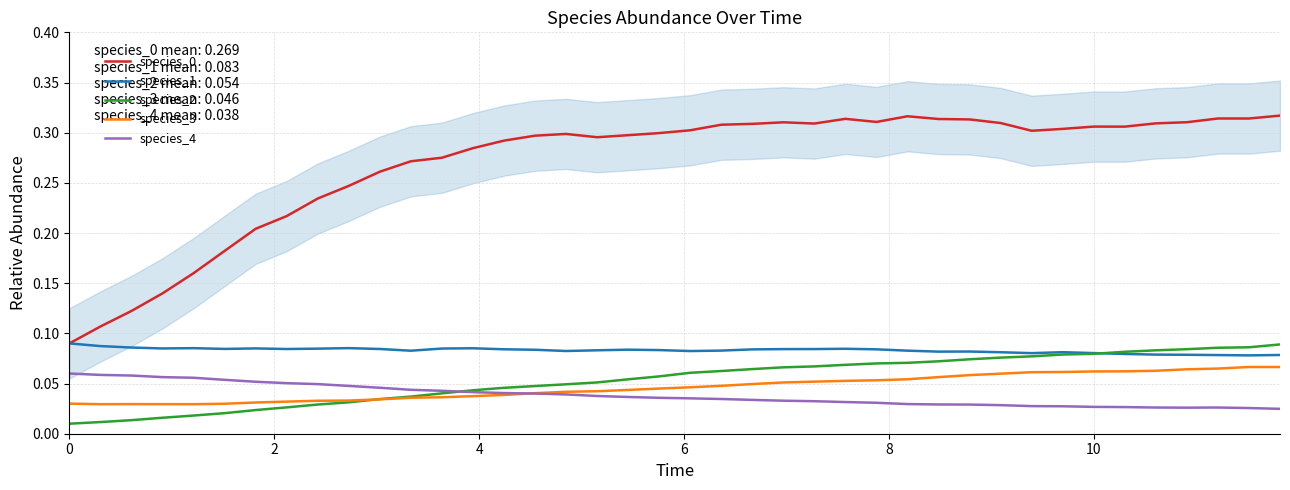

How many data points does each series have?

40